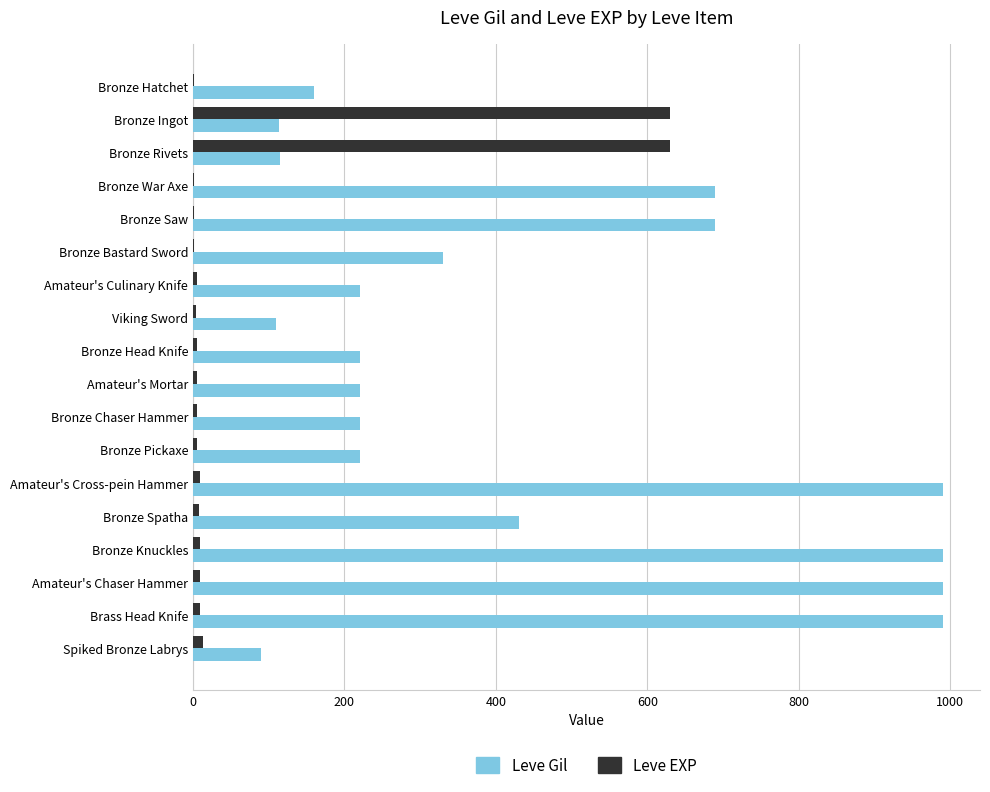

True or false: Leve Gil has a value of 144 at Viking Sword.

False